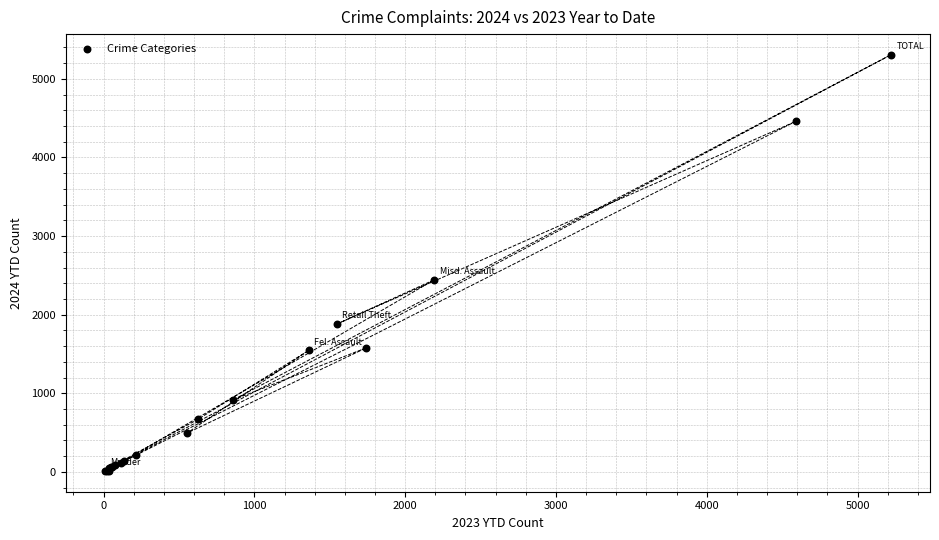

What Y value in the scatter plot is closest to 2658?

2442